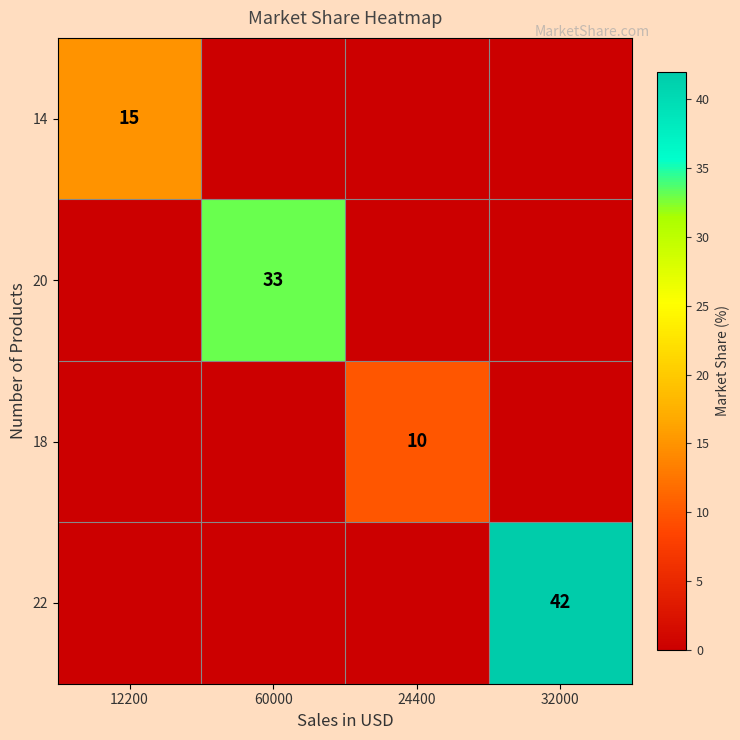

What is the difference between the highest and lowest values at 60000?

33